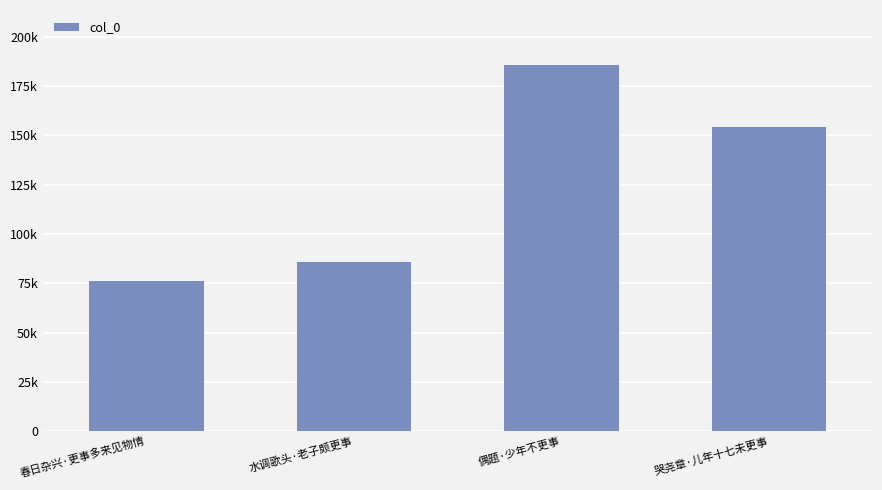

Rank the categories by value from lowest to highest.

春日杂兴·更事多来见物情, 水调歌头·老子颇更事, 哭尧章·儿年十七未更事, 偶题·少年不更事